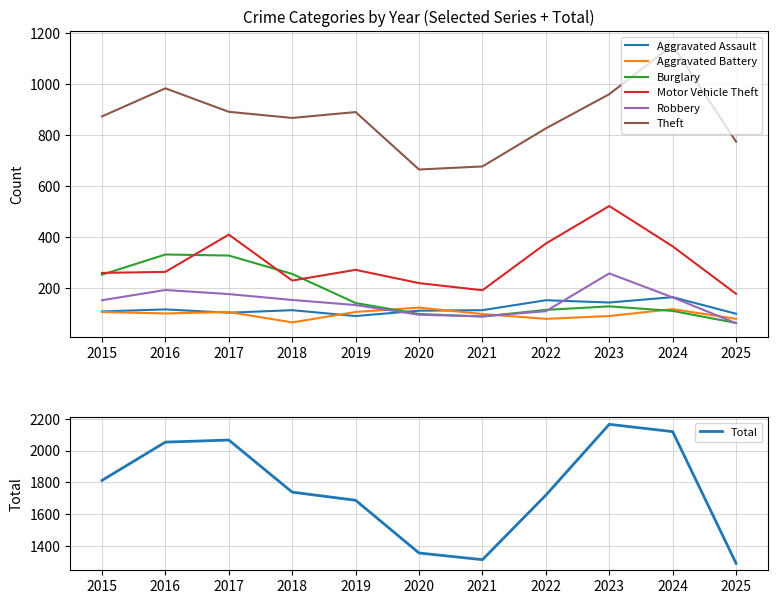

Reading left to right, what are all the values shown in this chart?

Aggravated Assault: 2015=110	2016=118	2017=105	2018=115	2019=92	2020=113	2021=115	2022=154	2023=145	2024=166	2025=101
Aggravated Battery: 2015=108	2016=102	2017=108	2018=67	2019=108	2020=125	2021=100	2022=81	2023=92	2024=119	2025=81
Burglary: 2015=254	2016=333	2017=329	2018=257	2019=143	2020=100	2021=90	2022=116	2023=130	2024=112	2025=65
Motor Vehicle Theft: 2015=261	2016=265	2017=411	2018=231	2019=273	2020=221	2021=193	2022=376	2023=523	2024=365	2025=179
Robbery: 2015=154	2016=194	2017=178	2018=155	2019=135	2020=97	2021=91	2022=111	2023=259	2024=165	2025=64
Theft: 2015=874	2016=984	2017=892	2018=868	2019=891	2020=666	2021=678	2022=827	2023=961	2024=1153	2025=775